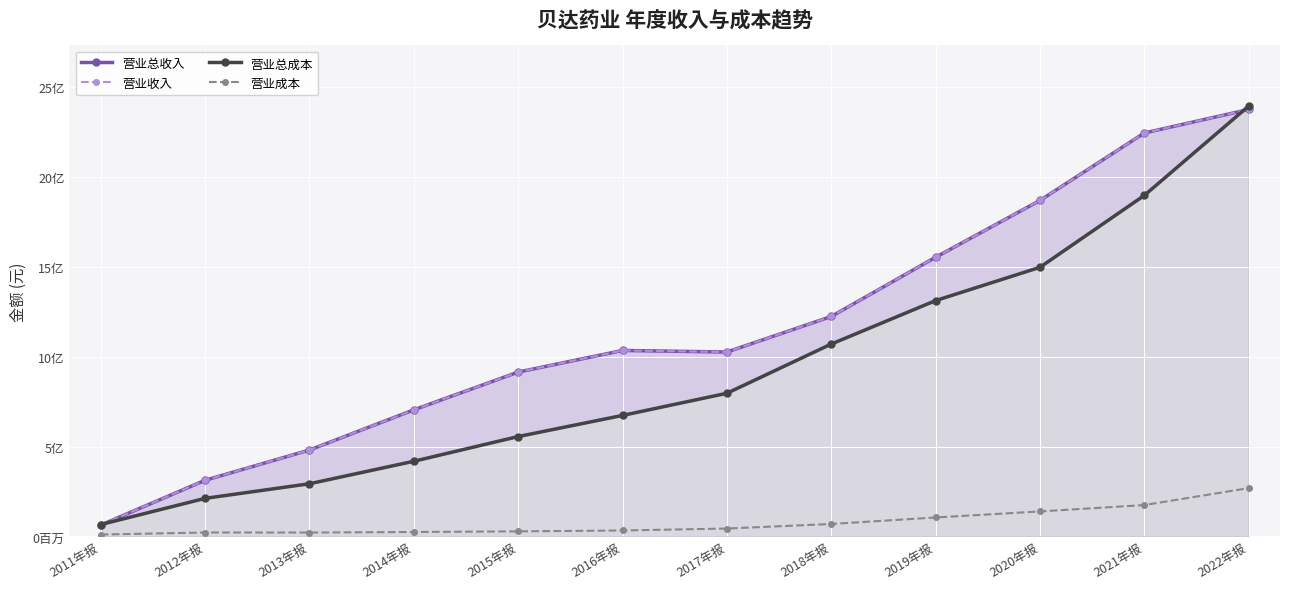

What is the value of the 营业成本 point at the 6th from the left?

32829272.6